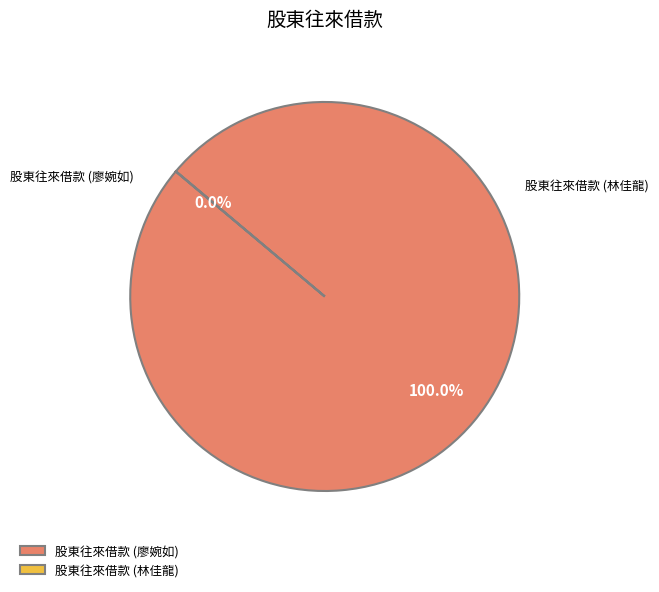

Which category has the biggest portion of the pie?

股東往來借款 (廖婉如)